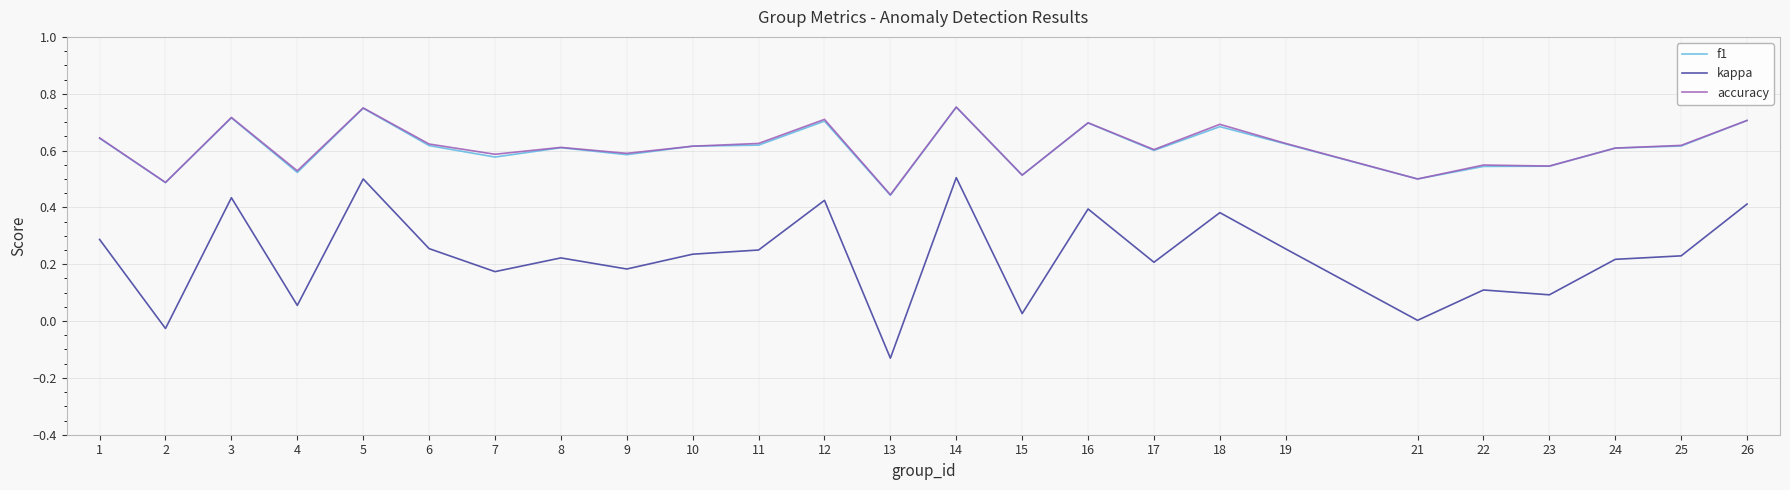

Where is the first local maximum for f1?

3